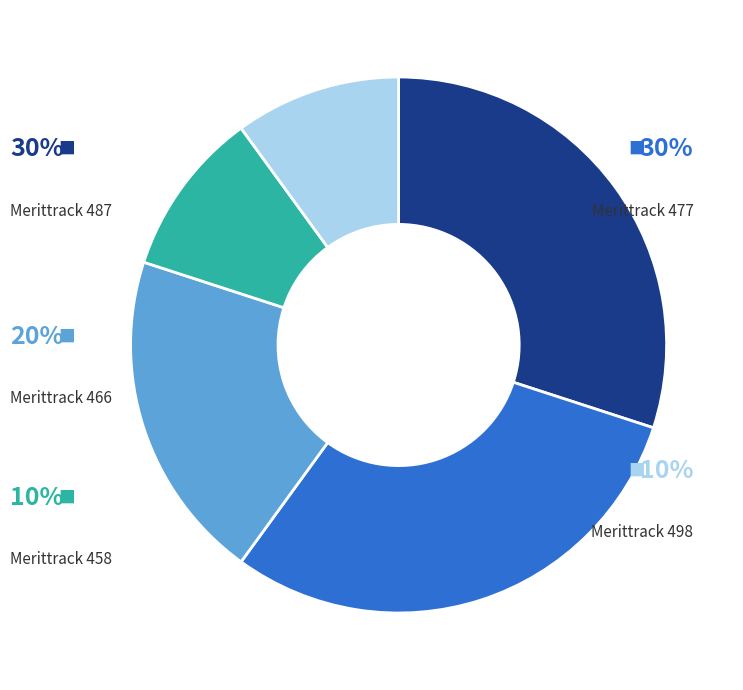

To the nearest percent, what is the average slice percentage?

20%